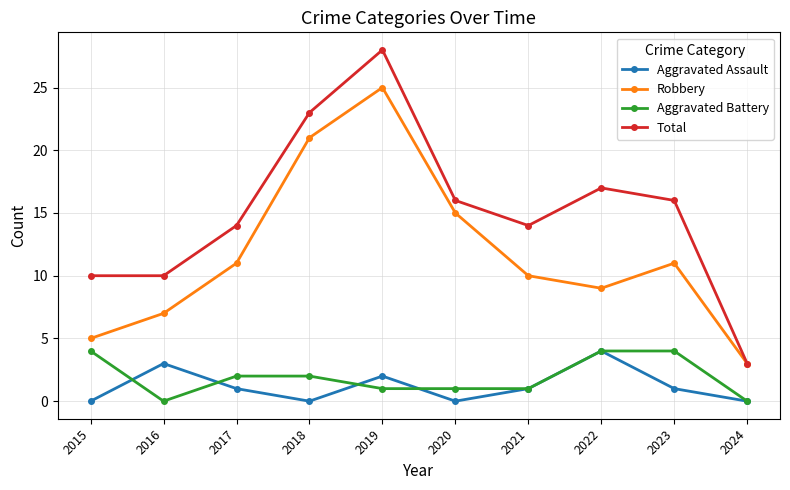

The value of Total at 2017 is 14. True or false?

True